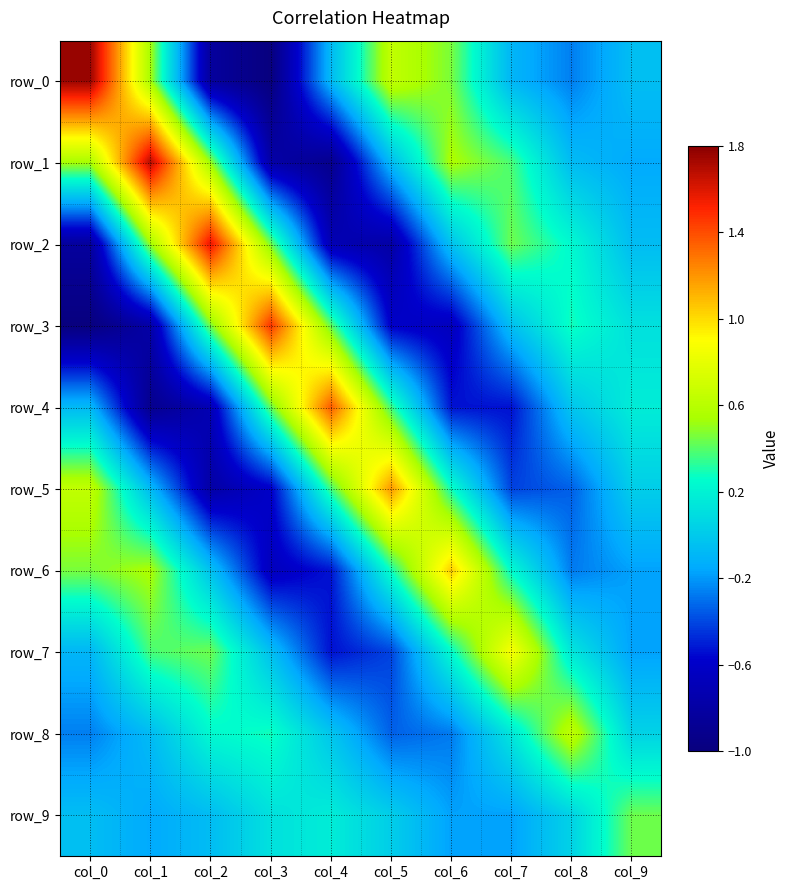

How many values in the row_0 series exceed 0?

4